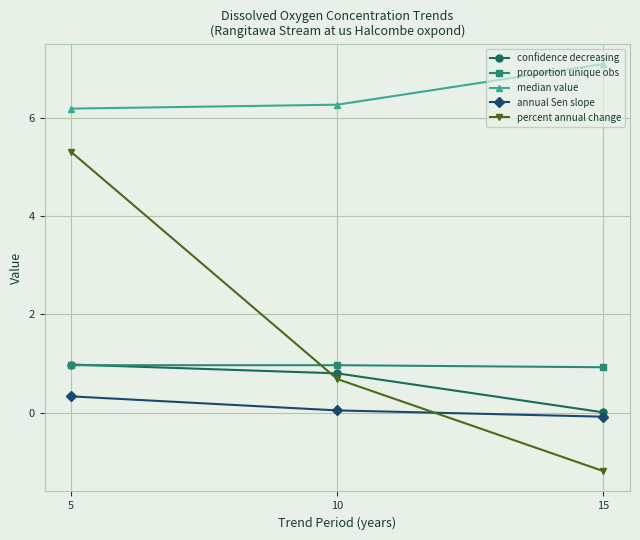

Is it true that annual Sen slope equals -0.1 at 15?

True